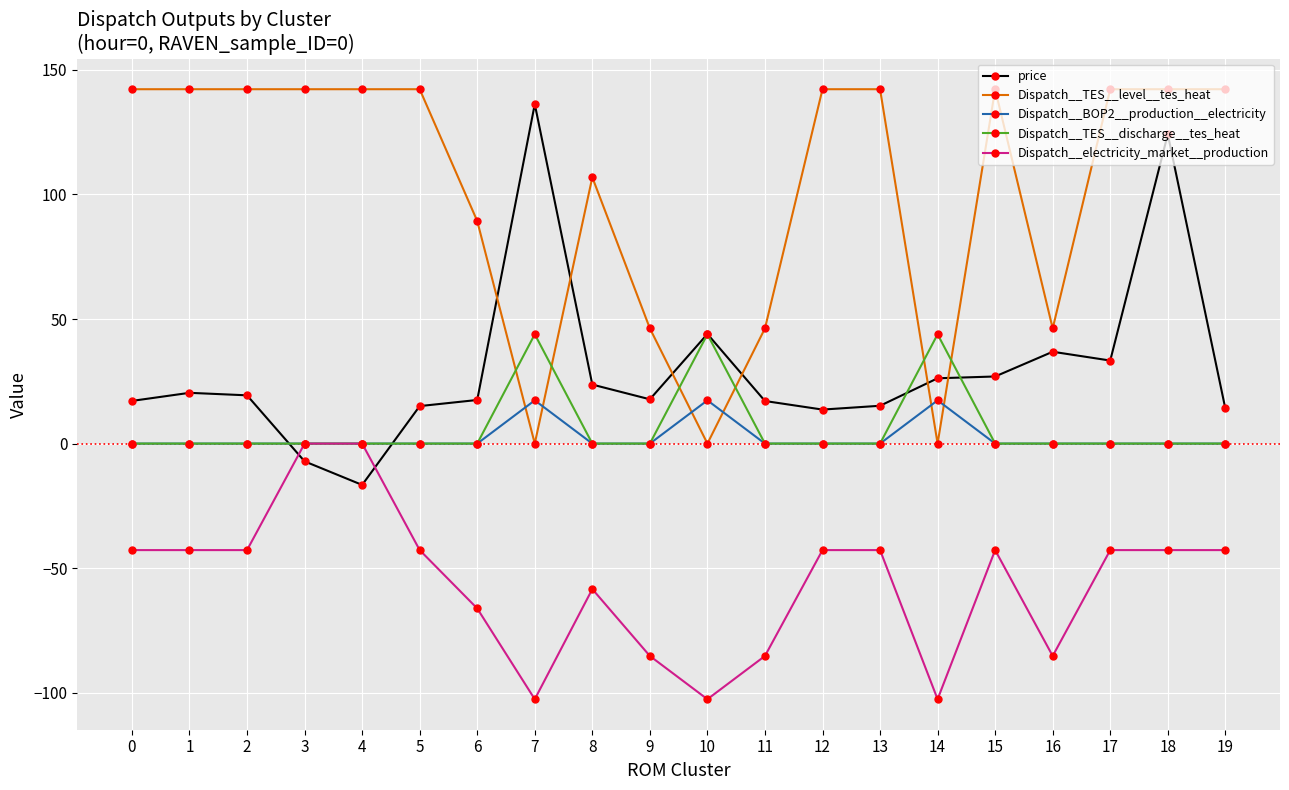

True or false: price and Dispatch__BOP2__production__electricity cross at least once.

True